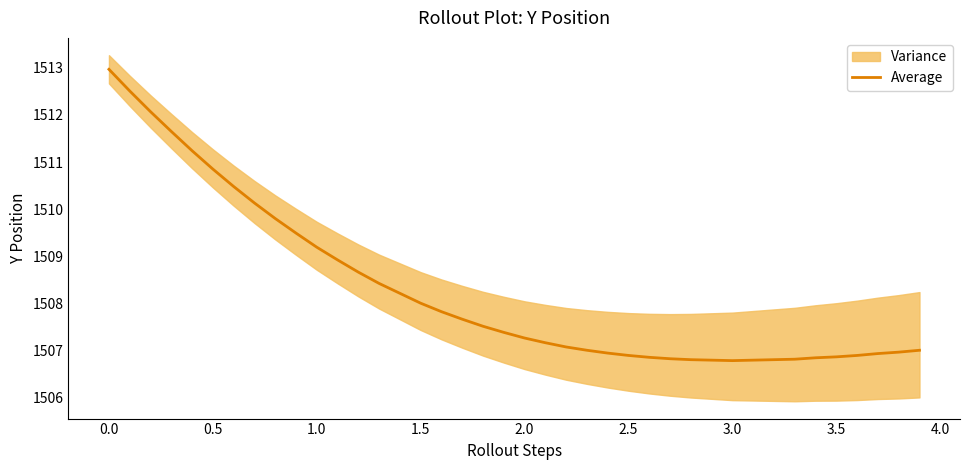

What is the highest value of the Average series?

1513.0